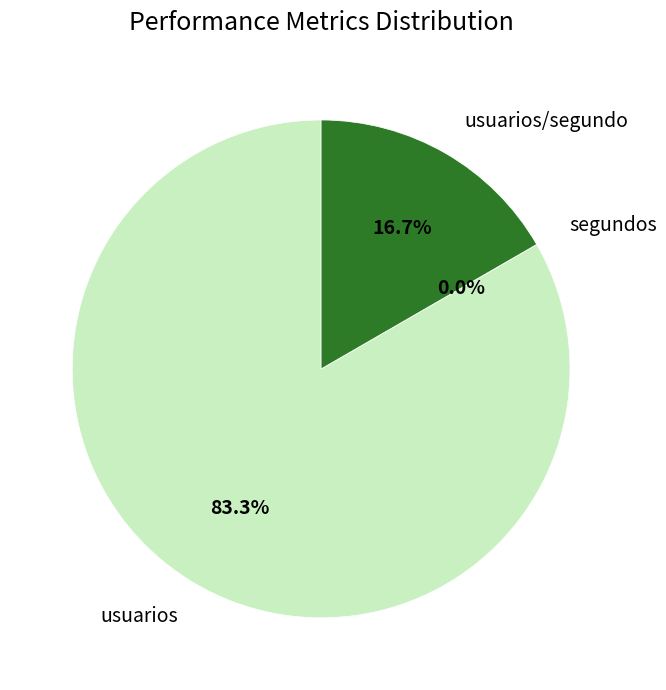

What is the largest slice in the pie chart?

usuarios